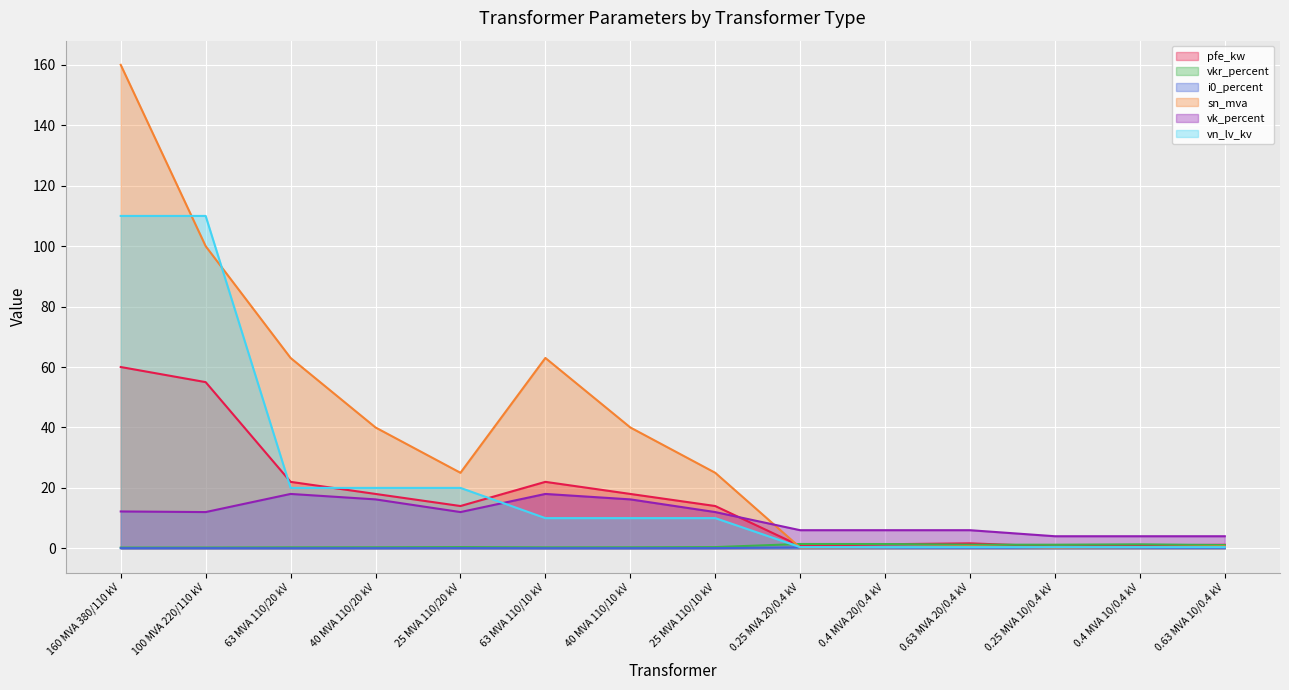

Which label corresponds to the smallest value in the chart?

63 MVA 110/20 kV